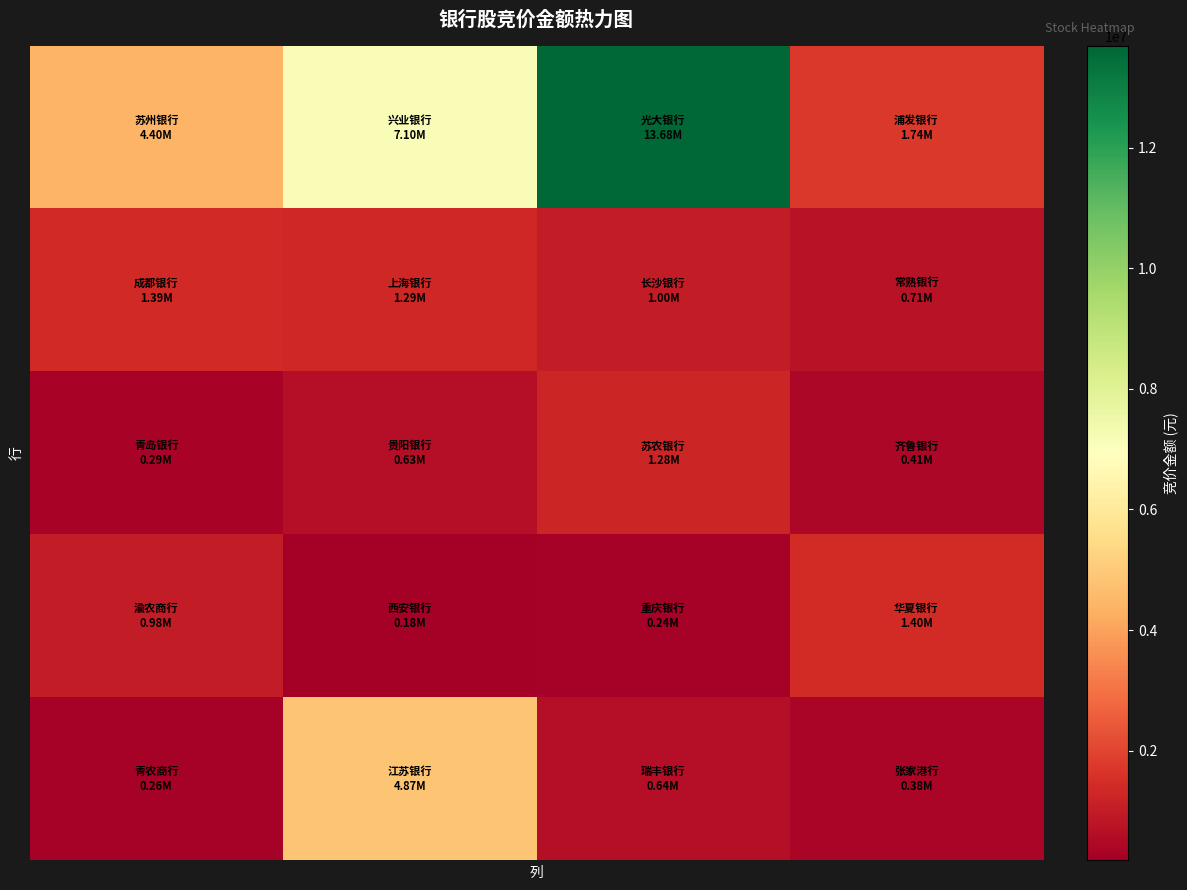

What is the minimum value shown in the chart?

180761